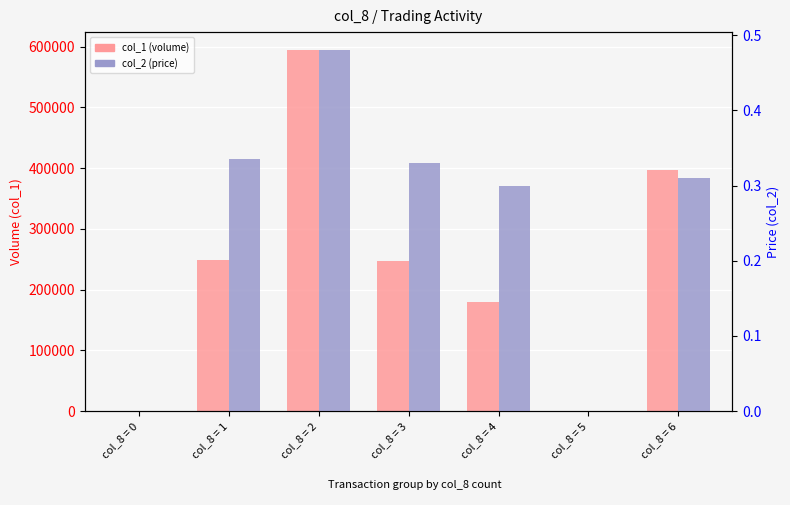

How many values in the col_1 (volume) series exceed 247000?

3